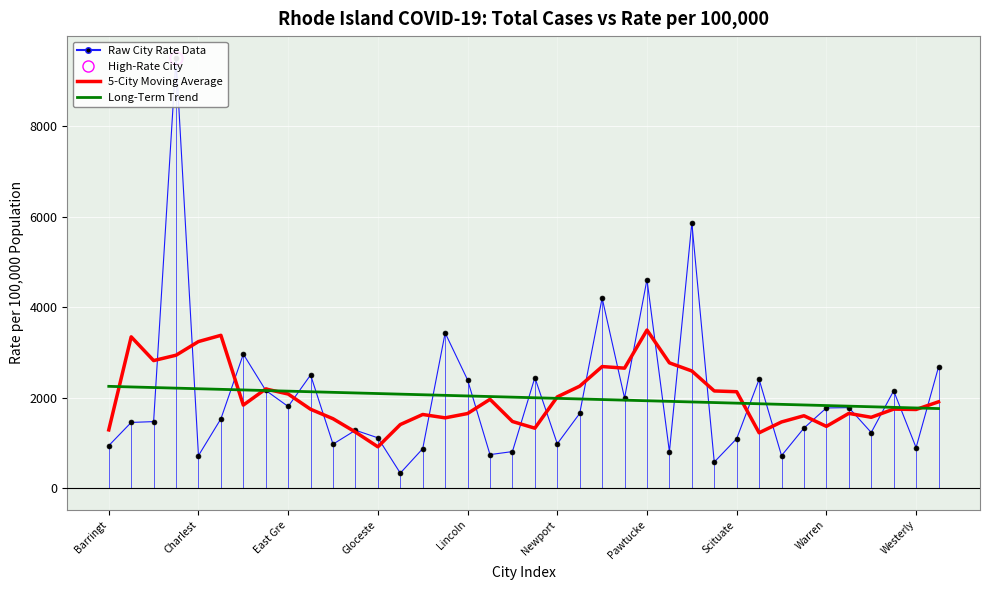

What is the value of the 5-City Moving Average point at the 16th from the left?

1554.4